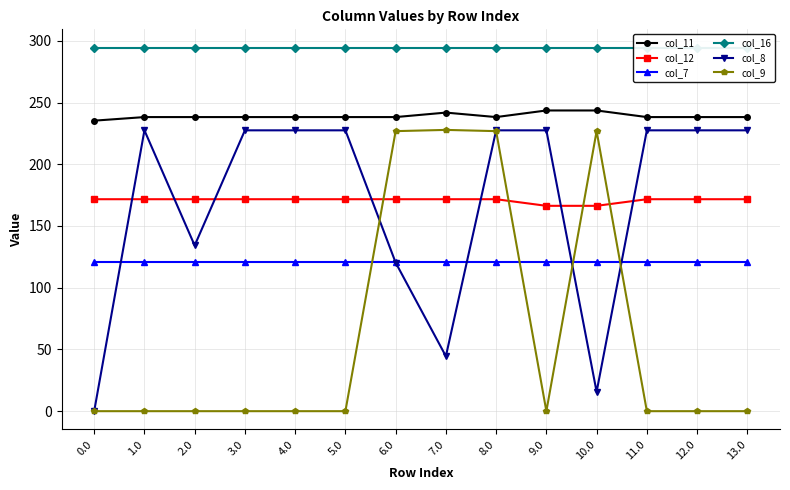

Rank the series by their maximum value, from highest to lowest.

col_16, col_11, col_9, col_8, col_12, col_7